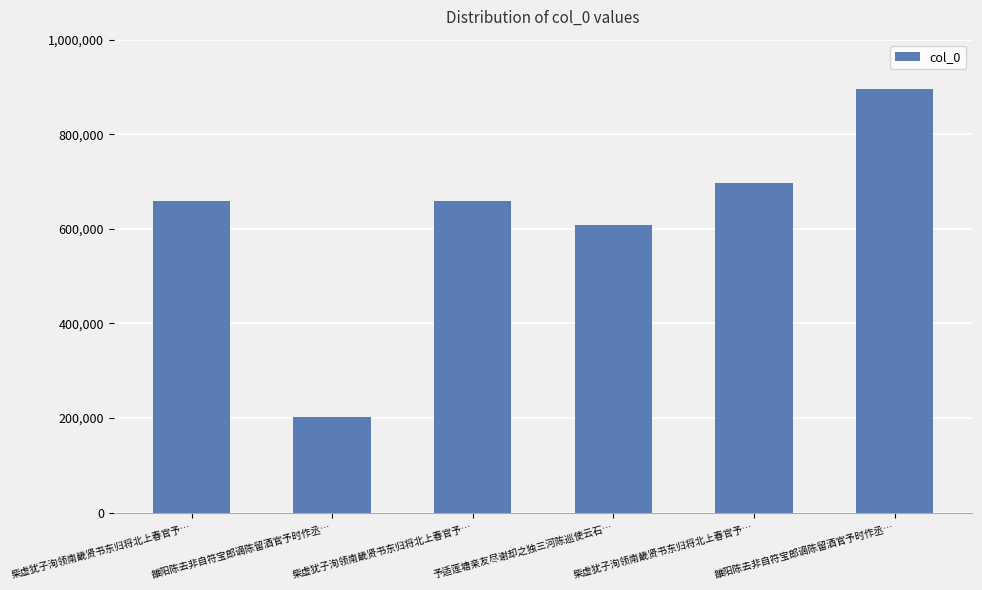

Are the bars horizontal?

No